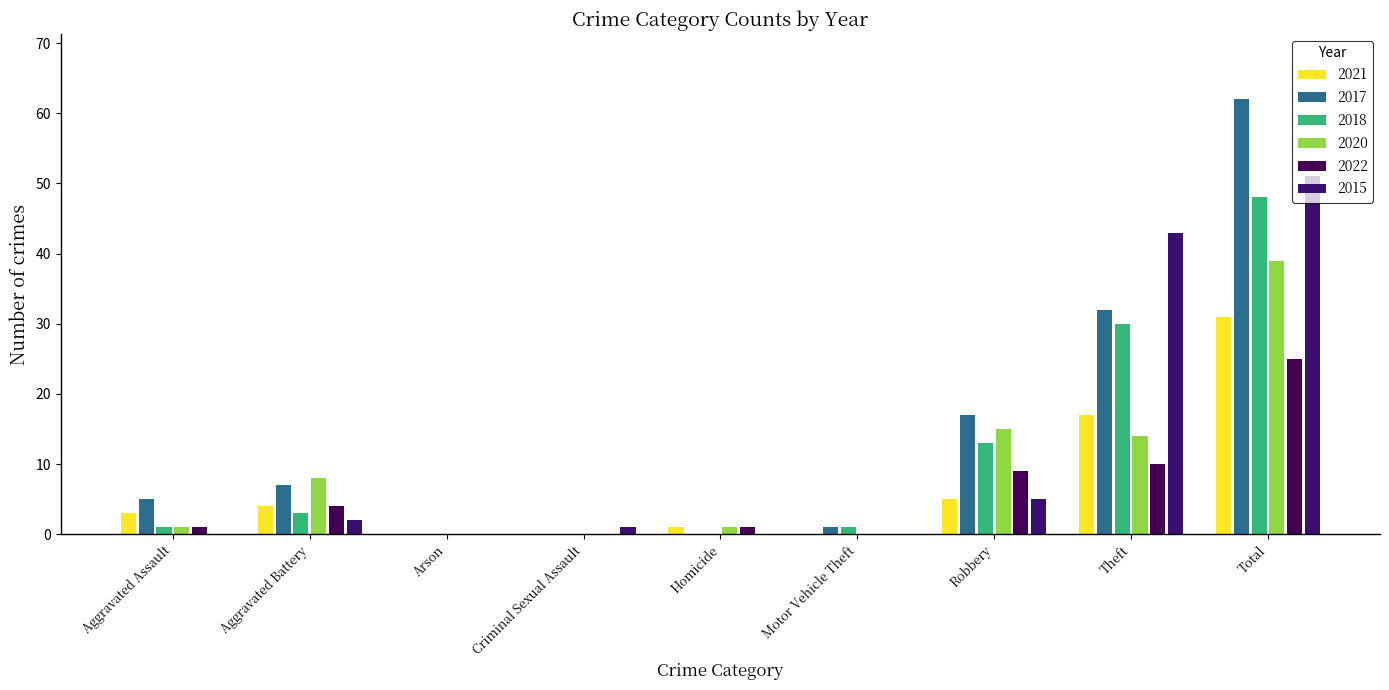

Reading left to right, transcribe all the data shown in this chart.

2021: Aggravated Assault=3	Aggravated Battery=4	Arson=0	Criminal Sexual Assault=0	Homicide=1	Motor Vehicle Theft=0	Robbery=5	Theft=17	Total=31
2017: Aggravated Assault=5	Aggravated Battery=7	Arson=0	Criminal Sexual Assault=0	Homicide=0	Motor Vehicle Theft=1	Robbery=17	Theft=32	Total=62
2018: Aggravated Assault=1	Aggravated Battery=3	Arson=0	Criminal Sexual Assault=0	Homicide=0	Motor Vehicle Theft=1	Robbery=13	Theft=30	Total=48
2020: Aggravated Assault=1	Aggravated Battery=8	Arson=0	Criminal Sexual Assault=0	Homicide=1	Motor Vehicle Theft=0	Robbery=15	Theft=14	Total=39
2022: Aggravated Assault=1	Aggravated Battery=4	Arson=0	Criminal Sexual Assault=0	Homicide=1	Motor Vehicle Theft=0	Robbery=9	Theft=10	Total=25
2015: Aggravated Assault=0	Aggravated Battery=2	Arson=0	Criminal Sexual Assault=1	Homicide=0	Motor Vehicle Theft=0	Robbery=5	Theft=43	Total=51